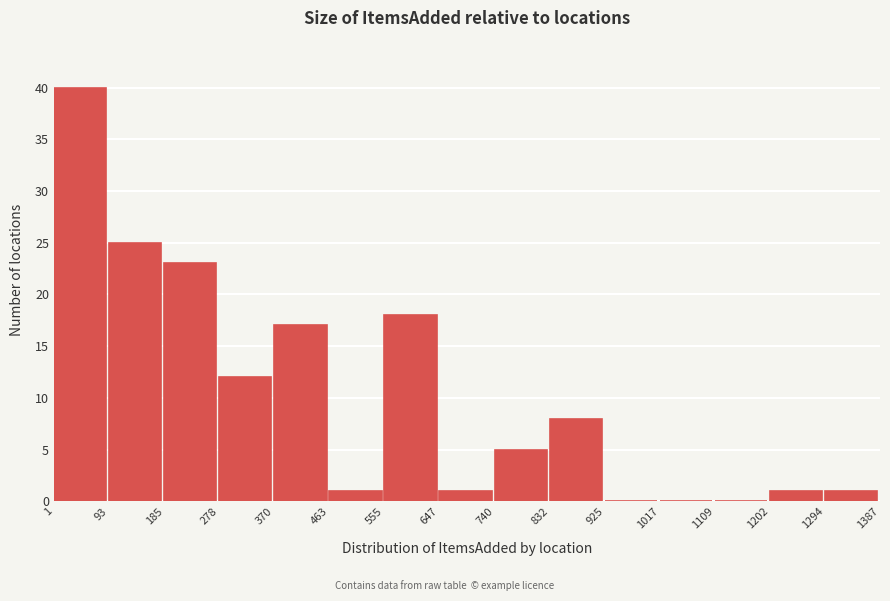

Reading left to right, transcribe this chart: for each bar, give the range it covers on the x-axis and its height. The values are not printed on the chart, so give them approximately, as read against the axis.

1 to 93: 40
93 to 185: 25
185 to 278: 23
278 to 370: 12
370 to 463: 17
463 to 555: 1
555 to 647: 18
647 to 740: 1
740 to 832: 5
832 to 925: 8
925 to 1017: 0
1017 to 1109: 0
1109 to 1202: 0
1202 to 1294: 1
1294 to 1387: 1